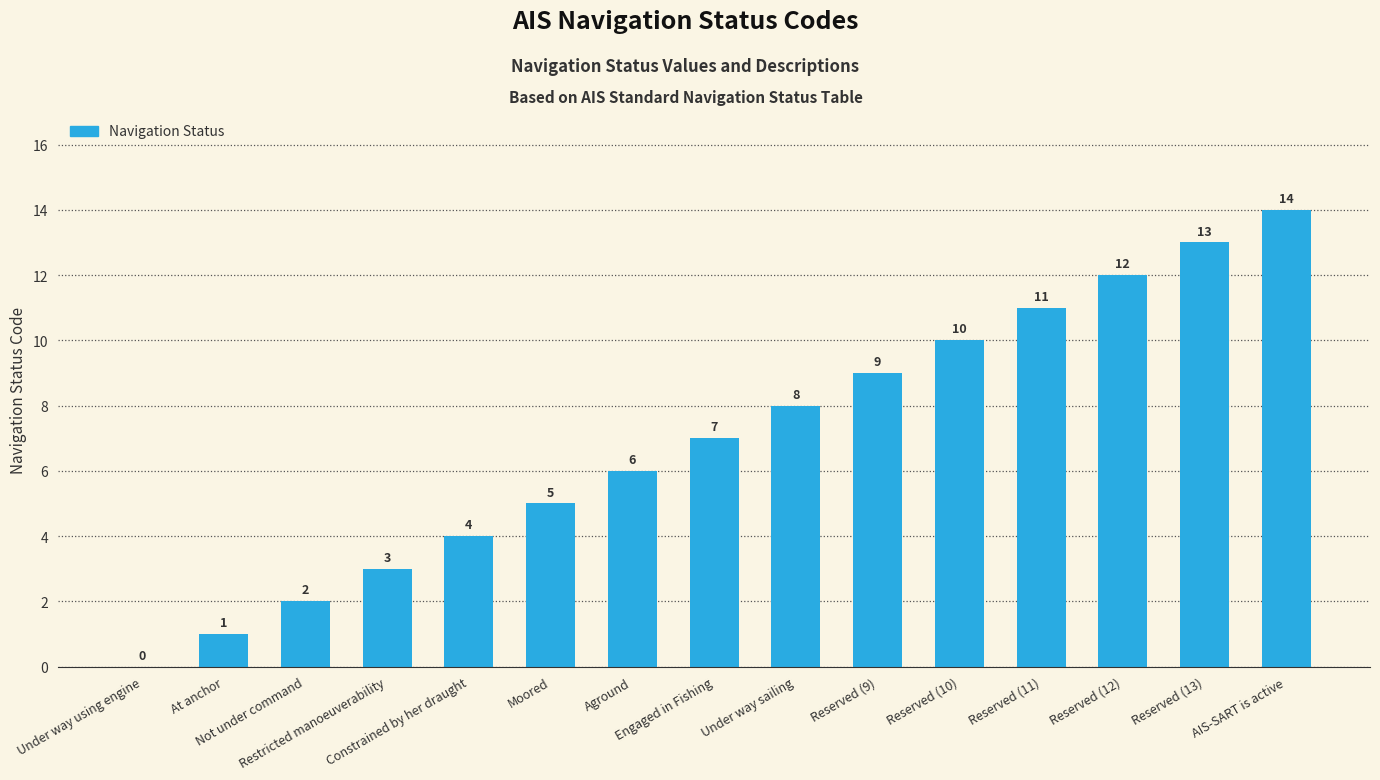

What is the greatest value displayed?

14